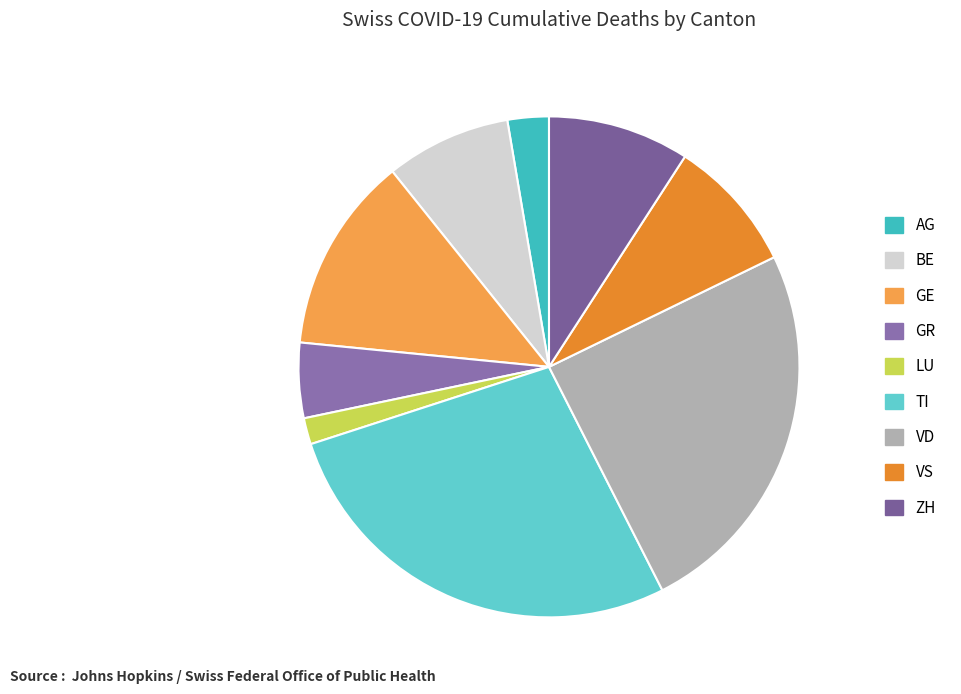

What is the ratio of the value at TI to the value at VS?

3.2